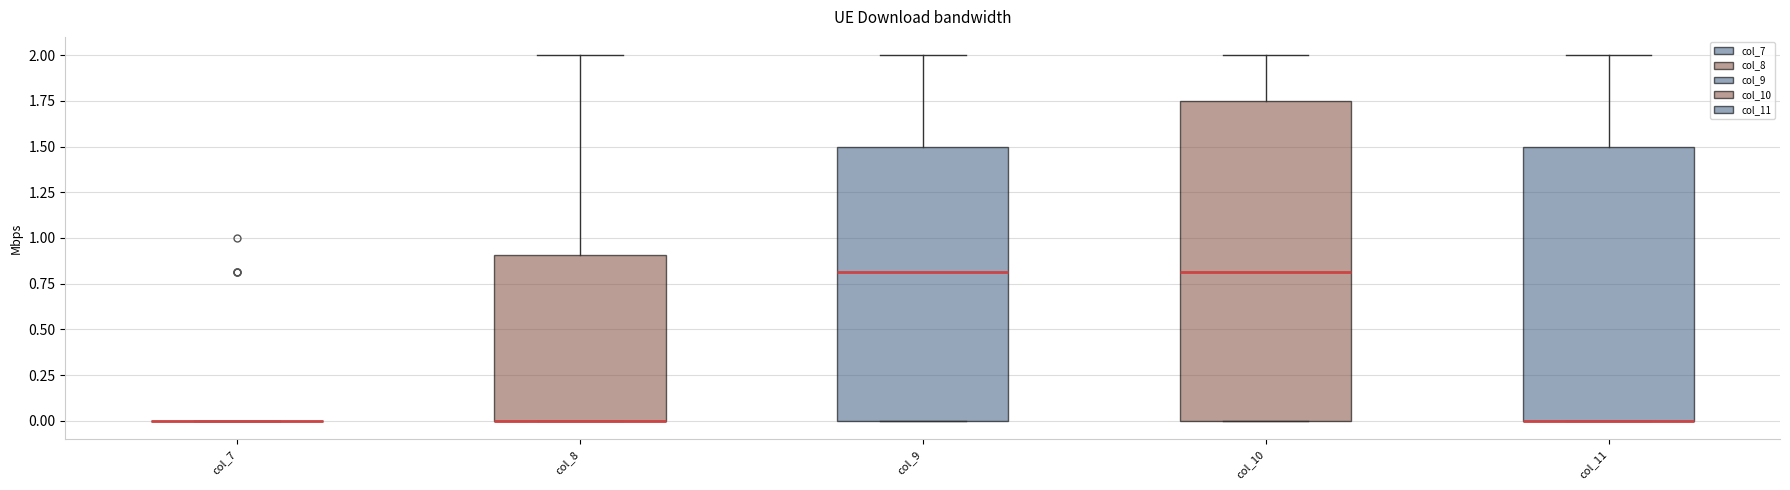

Which box is the tallest, from its lower edge to its upper edge?

col_10